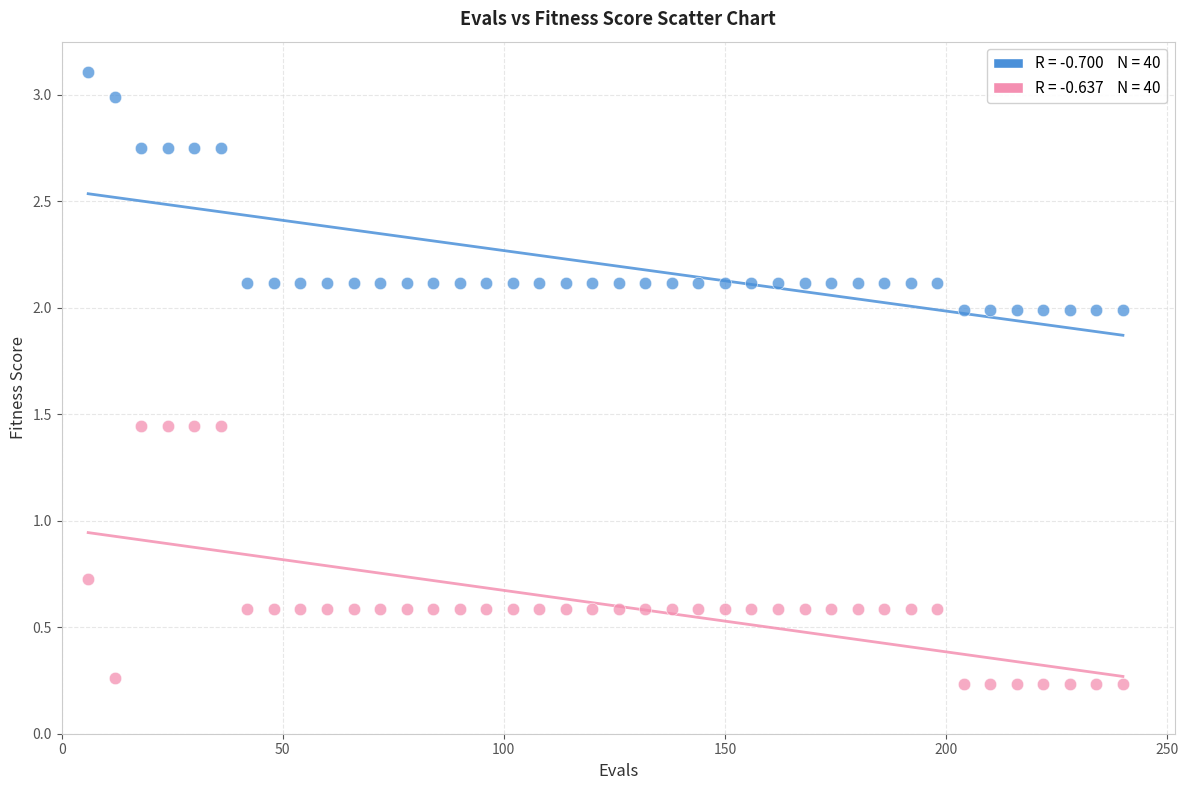

Across all series, what Y value is closest to 1?

0.7